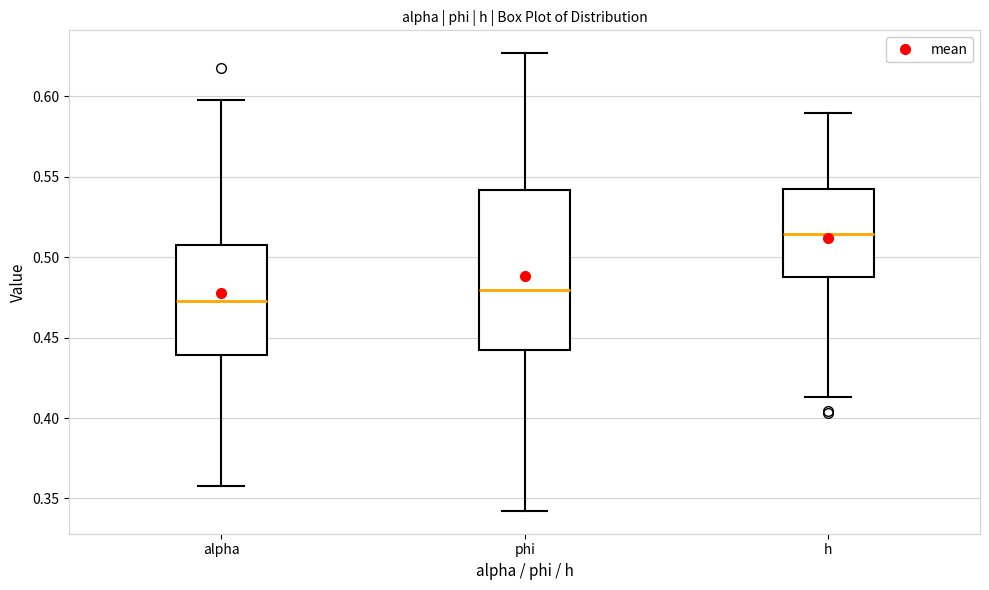

Which box is the tallest, from its lower edge to its upper edge?

phi